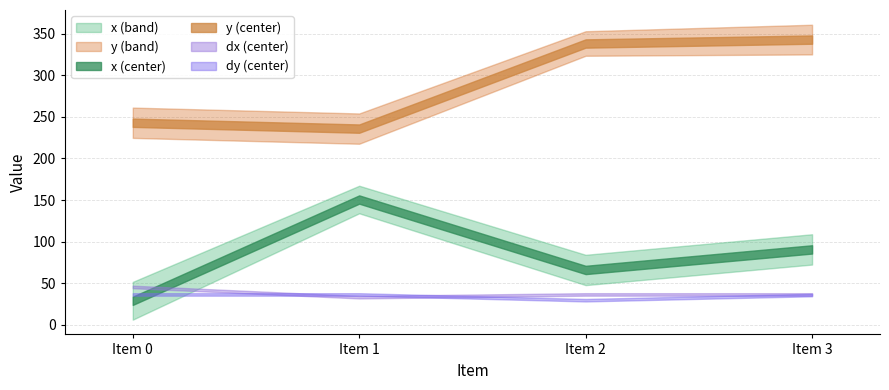

List the series in order of their peak value, lowest first.

dy, dx, x, y